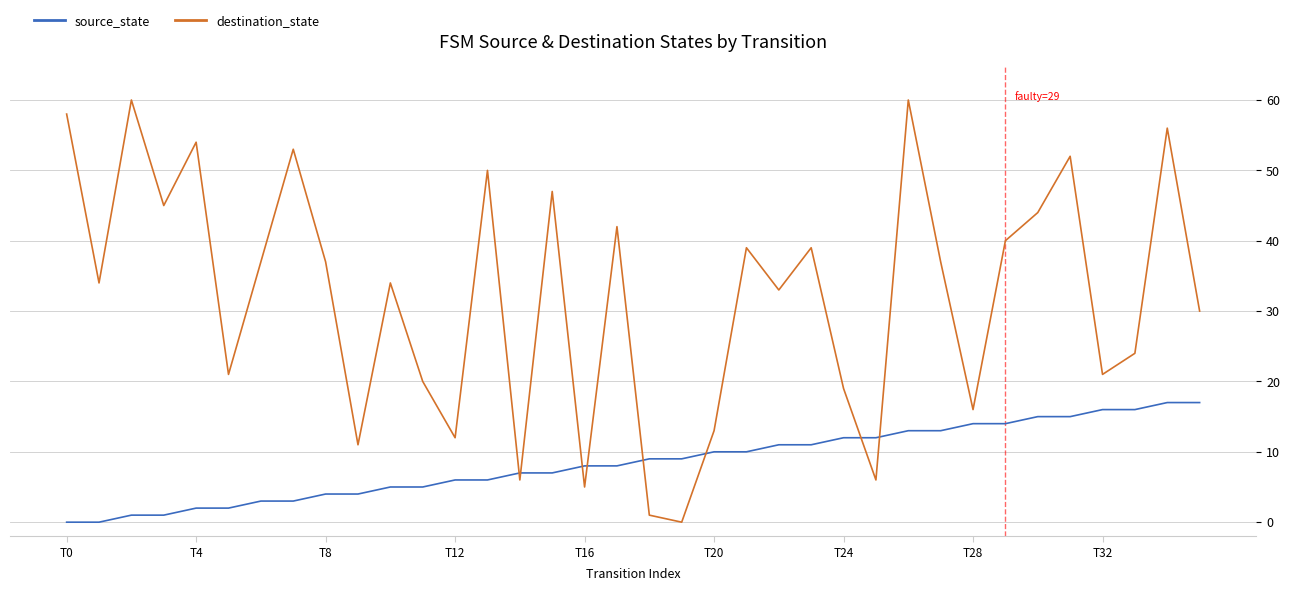

Which series has the largest total across all categories?

destination_state